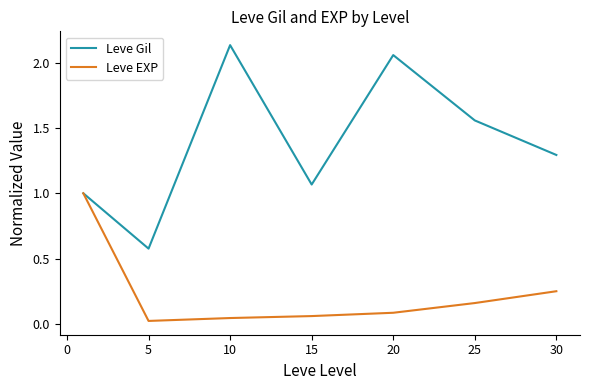

Is this an area chart (filled region under the line)?

No